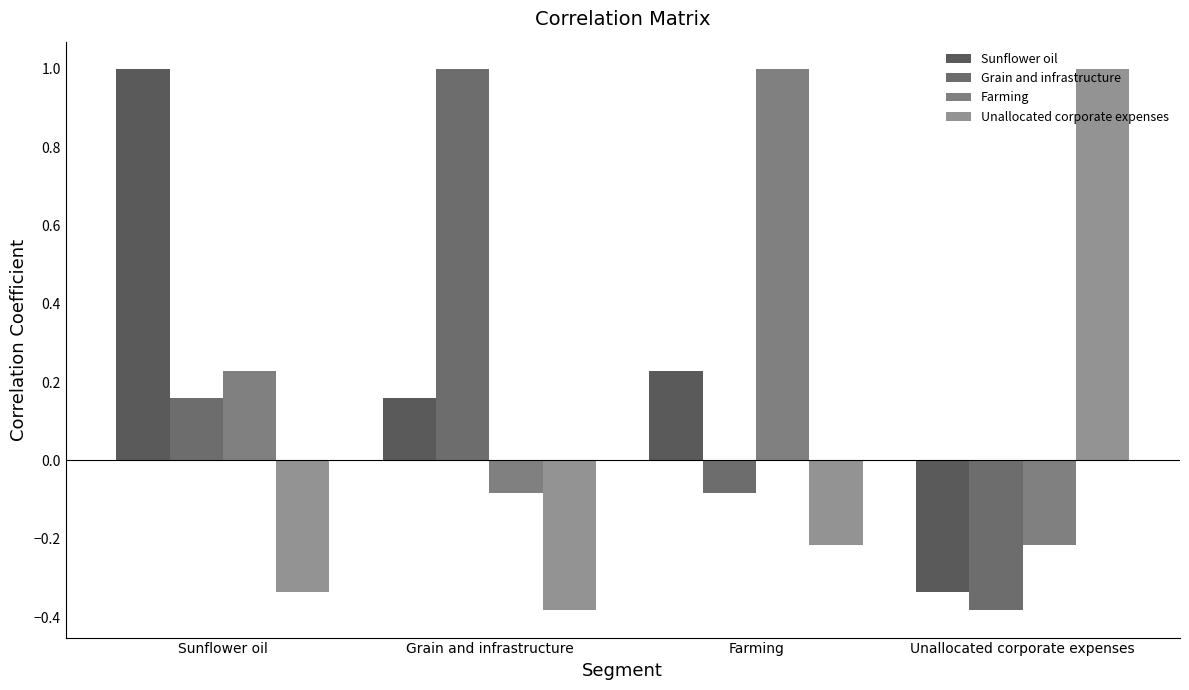

At which category is the sum across all series the highest?

Sunflower oil